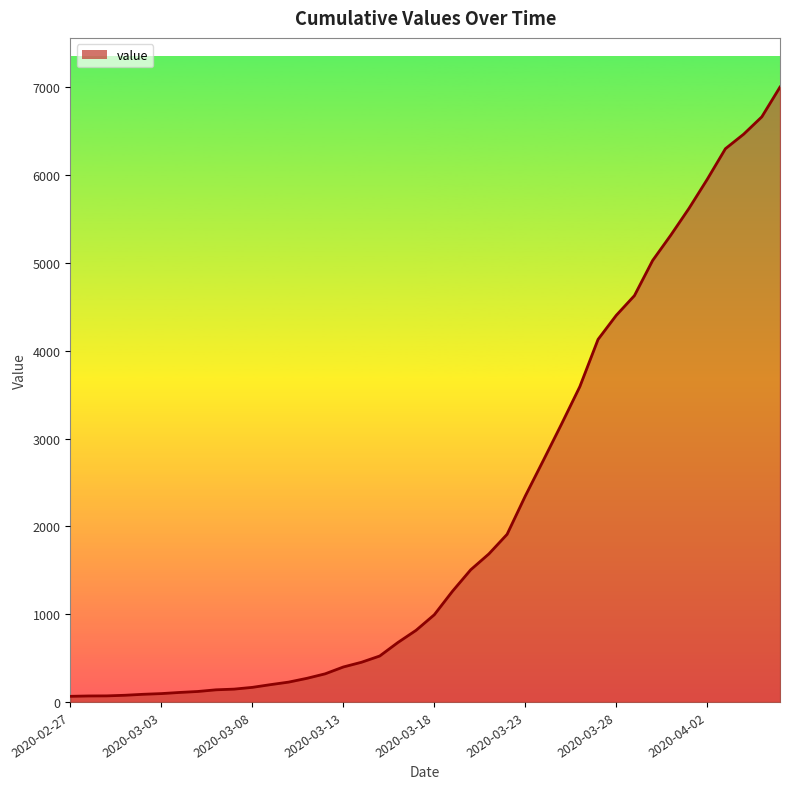

Where is the data nearest to the value 3533?

2020-03-26